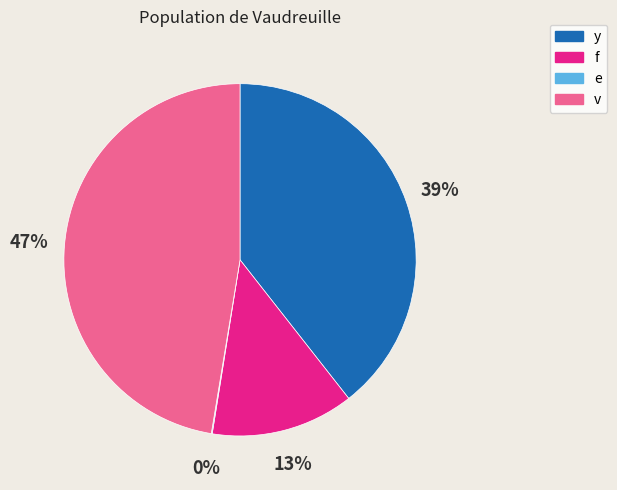

Is there any slice that represents more than half of the pie?

No